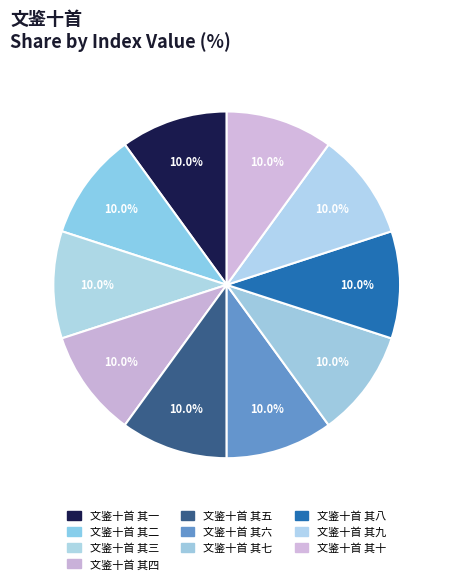

Which category has the smallest portion of the pie?

文鉴十首 其一